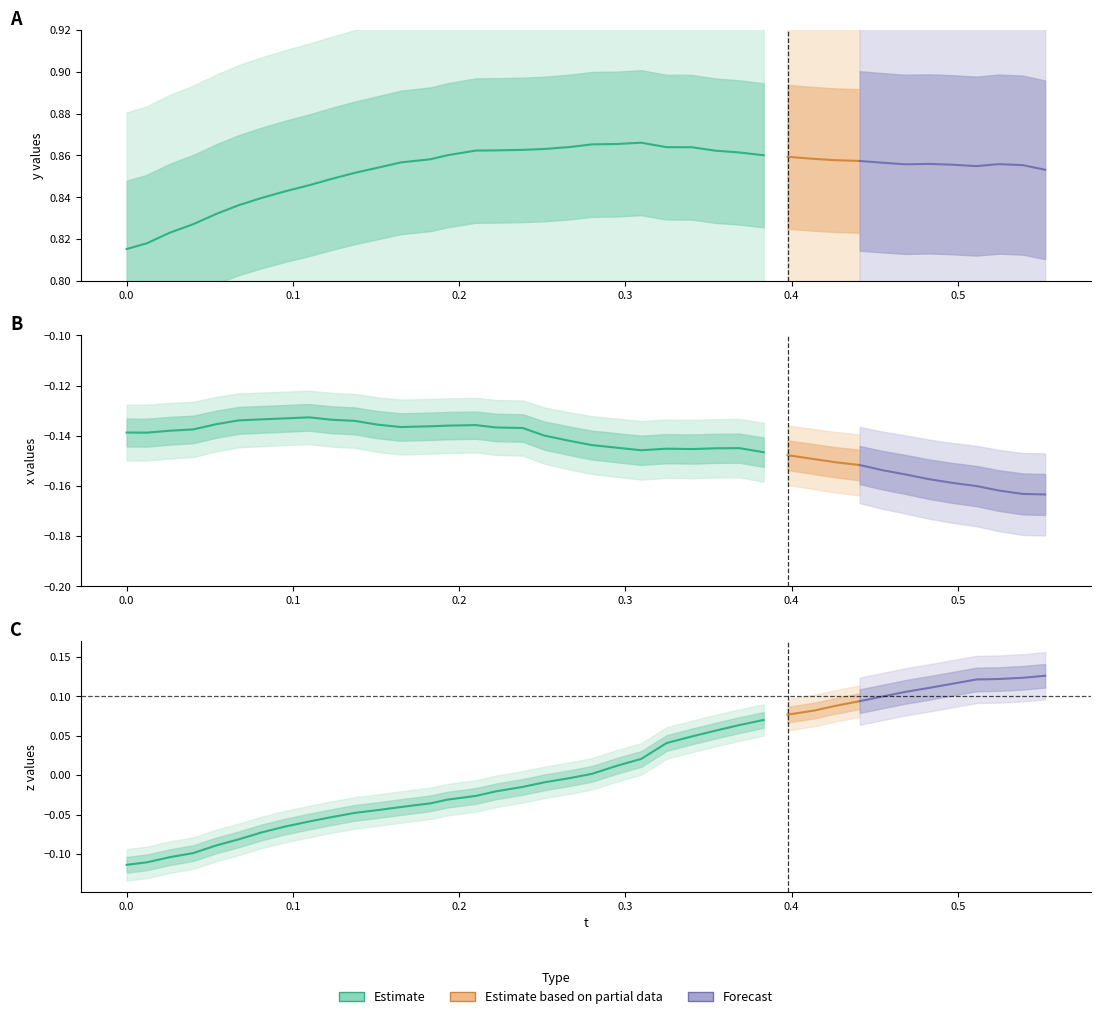

Is the value of t at 2 greater than the value of y at 38?

No